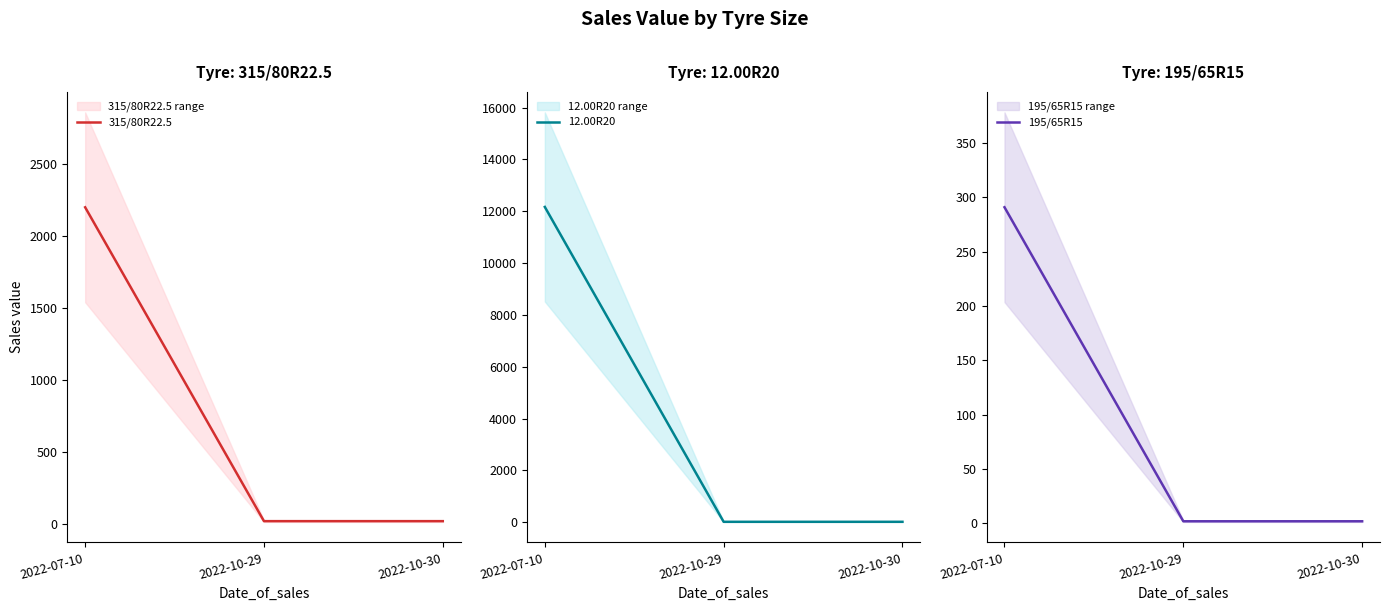

Rank the series by their average value, from highest to lowest.

12.00R20, 315/80R22.5, 195/65R15